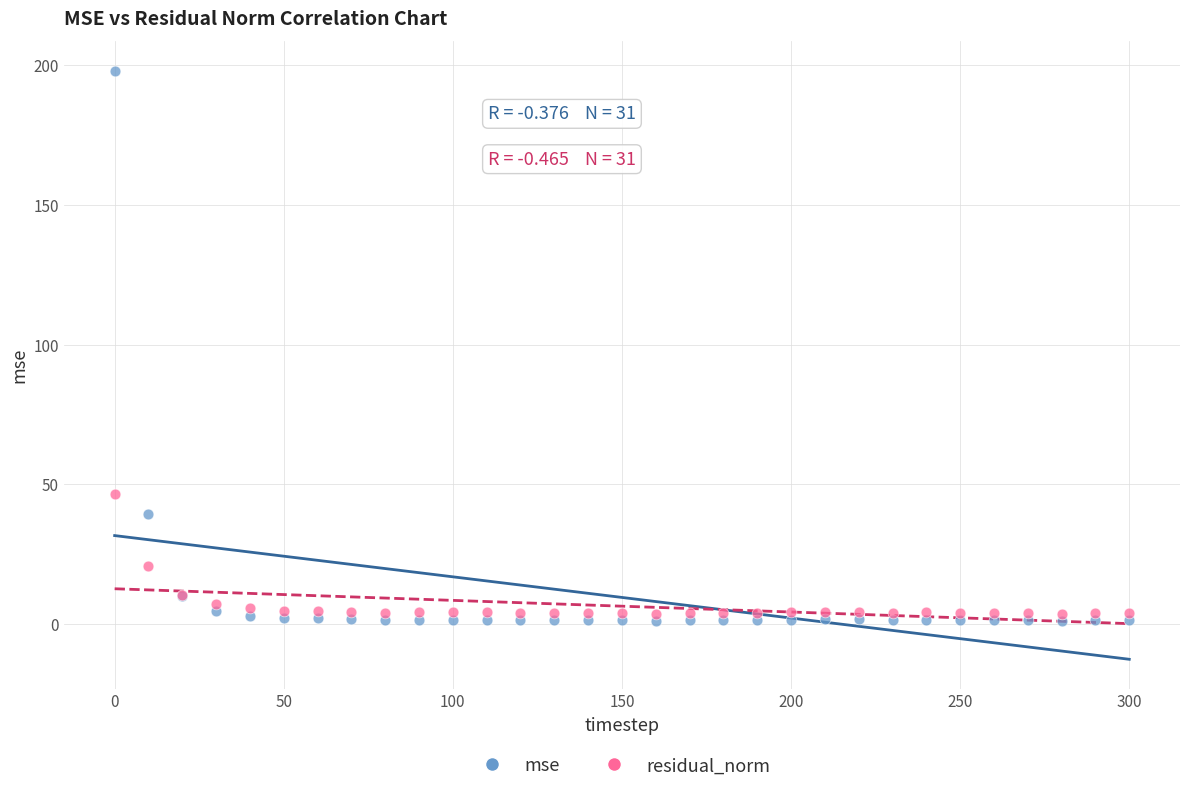

Which series reaches the maximum Y coordinate?

mse